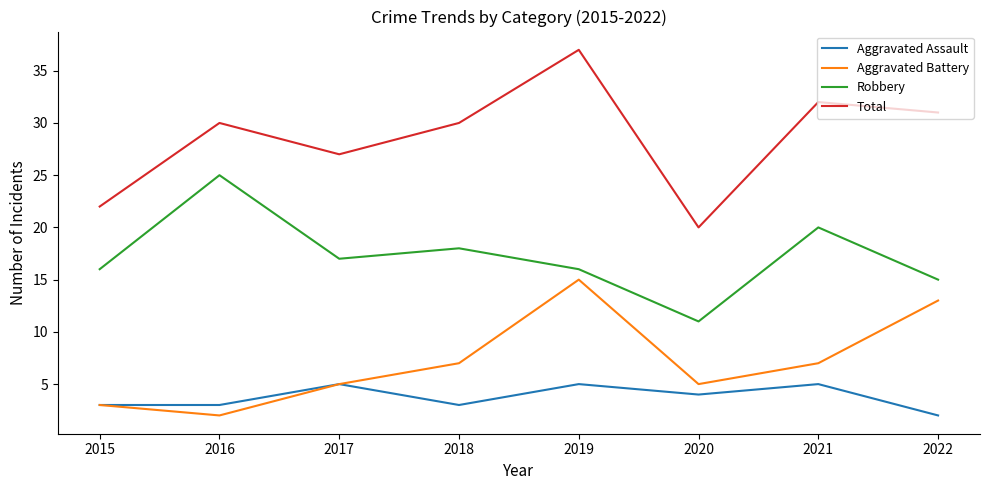

The Robbery series shows 8 at 2019. True or false?

False